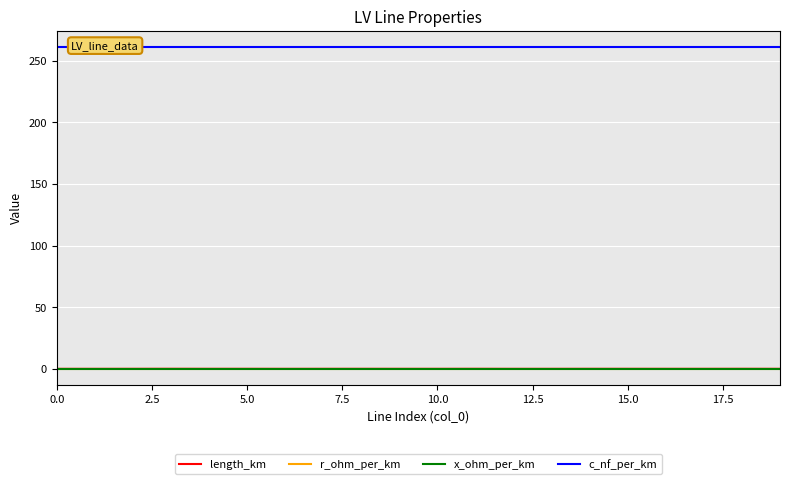

Reading left to right, extract all data points from this chart.

length_km: 0.0	0.0	0.0	0.0	0.0	0.0	0.0	0.0	0.0	0.0	0.0	0.0	0.0	0.0	0.0	0.0	0.0	0.0	0.0	0.0
r_ohm_per_km: 0.1	0.1	0.1	0.1	0.1	0.1	0.1	0.1	0.1	0.1	0.1	0.1	0.1	0.1	0.1	0.1	0.1	0.1	0.1	0.1
x_ohm_per_km: 0.1	0.1	0.1	0.1	0.1	0.1	0.1	0.1	0.1	0.1	0.1	0.1	0.1	0.1	0.1	0.1	0.1	0.1	0.1	0.1
c_nf_per_km: 261.0	261.0	261.0	261.0	261.0	261.0	261.0	261.0	261.0	261.0	261.0	261.0	261.0	261.0	261.0	261.0	261.0	261.0	261.0	261.0